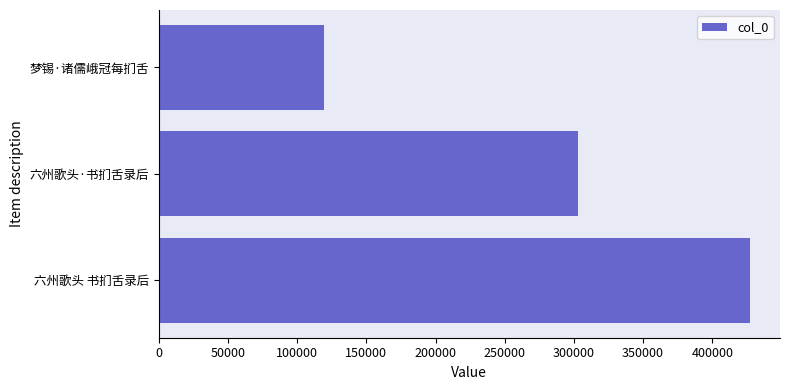

At which label is the value closest to 273587?

六州歌头·书扪舌录后